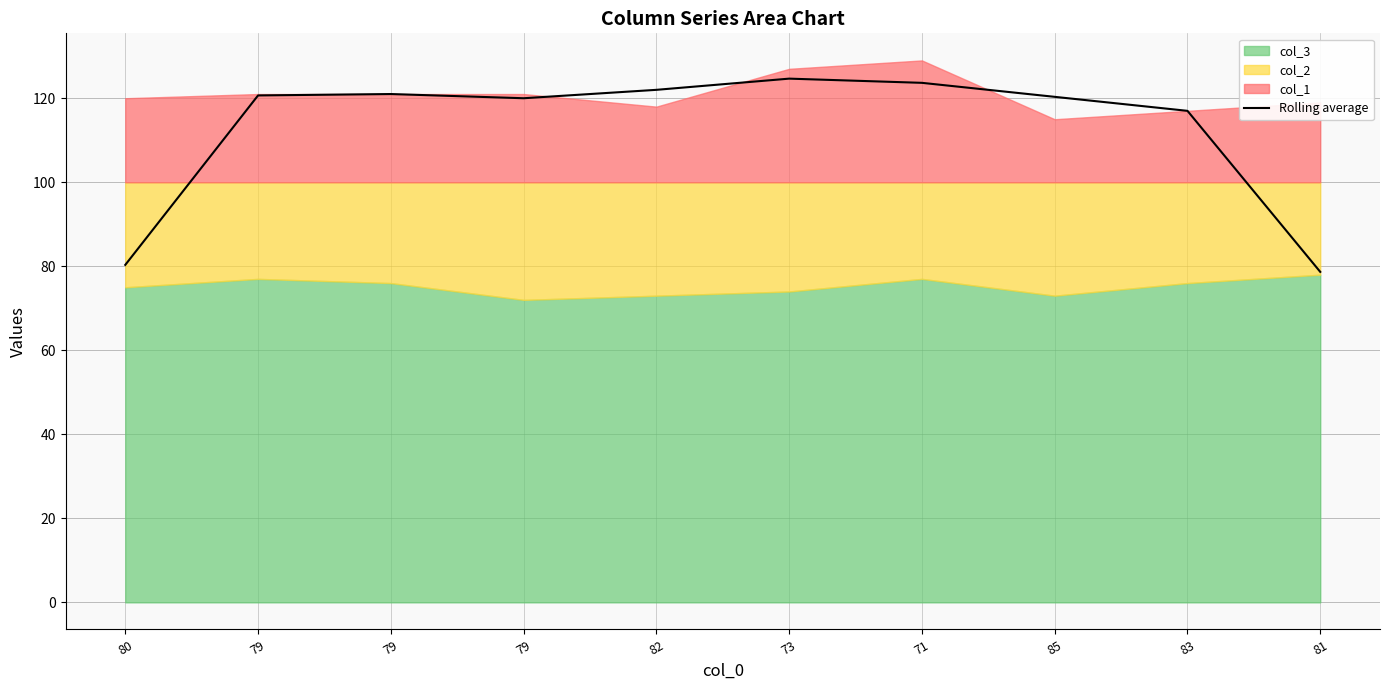

What is the smallest value displayed?

78.7